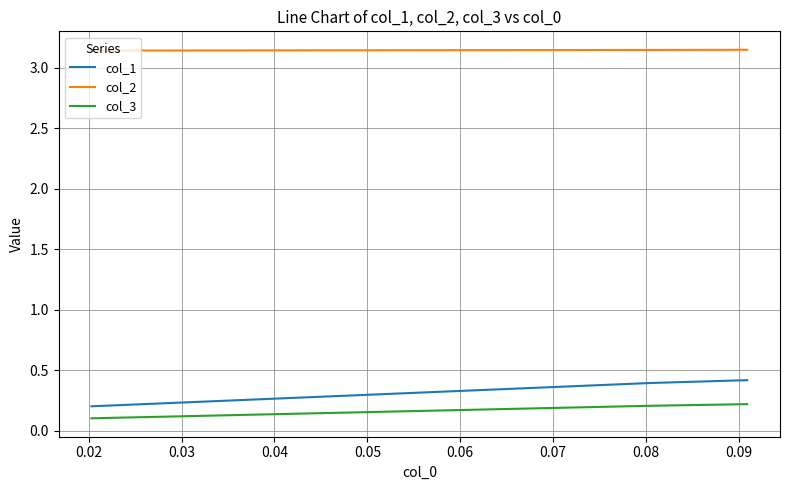

Which series has the largest range (max minus min)?

col_1